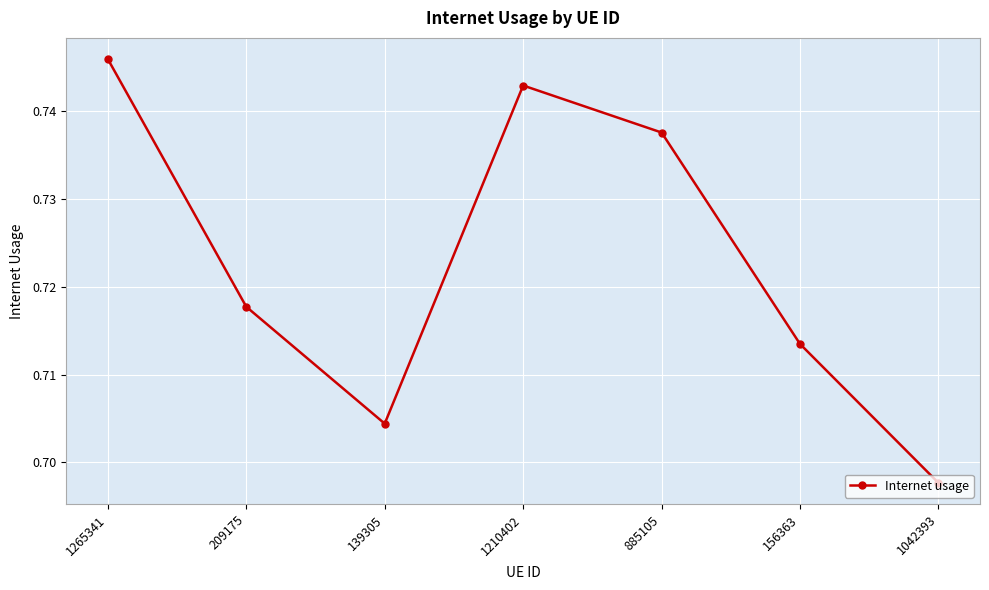

At which label is the value closest to 0?

1042393